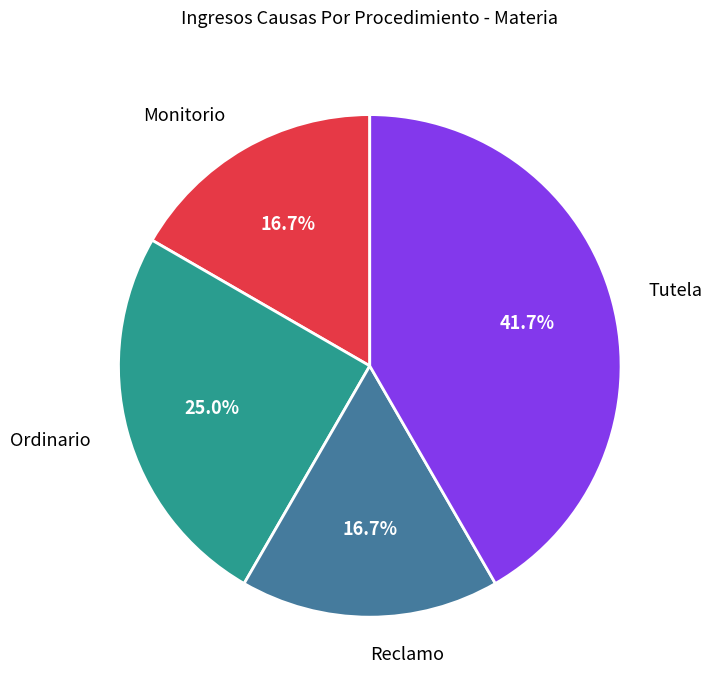

Is there a majority slice in this chart?

No